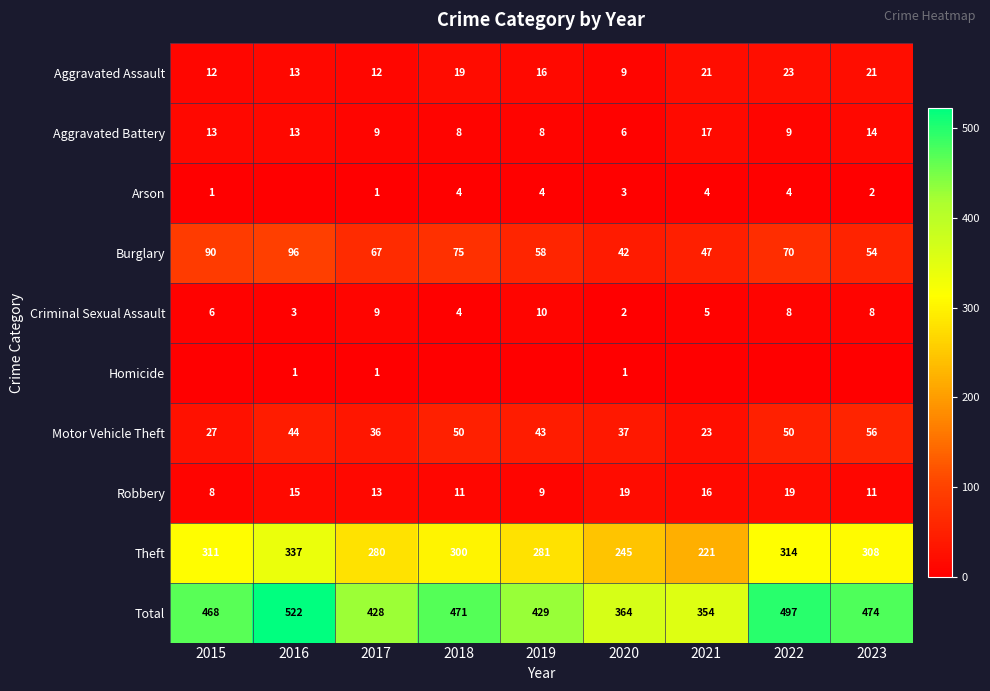

Read the Aggravated Battery value at 2022.

9